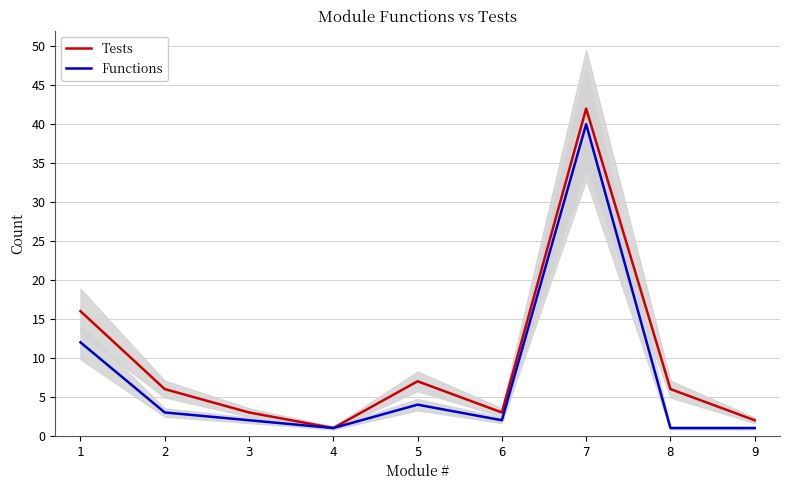

True or false: Tests and Functions intersect in this chart.

False